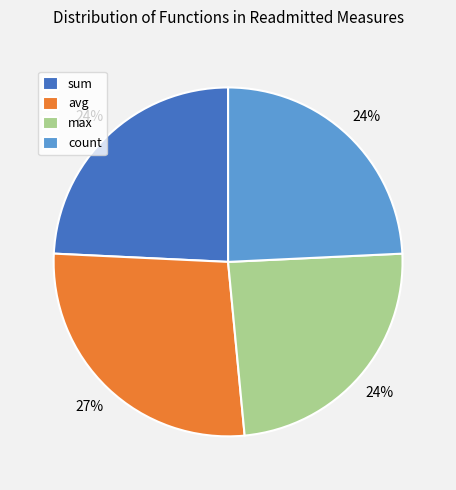

To the nearest percent, what is the combined percentage of count and avg?

52%